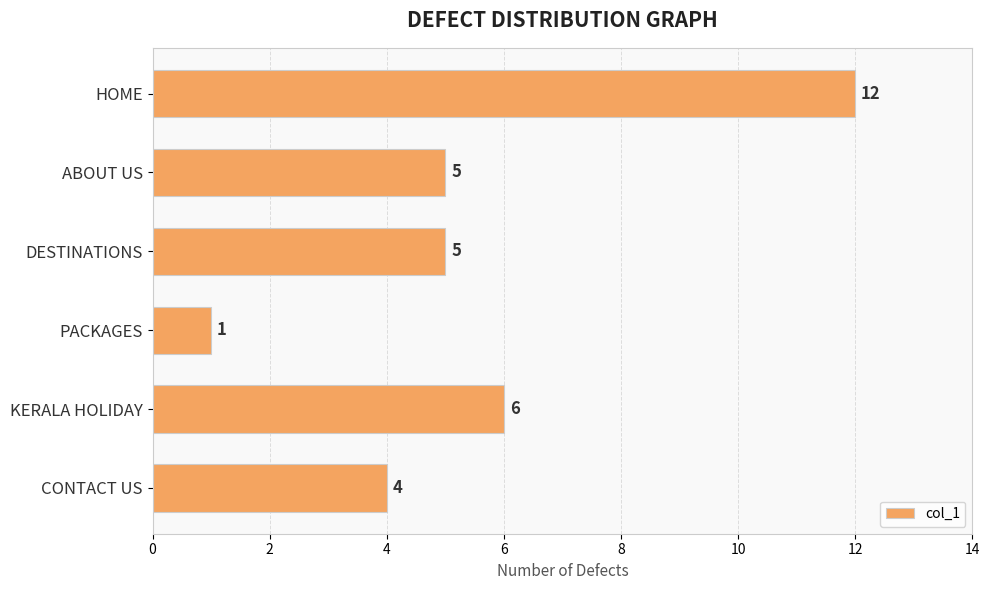

What is the average value?

6